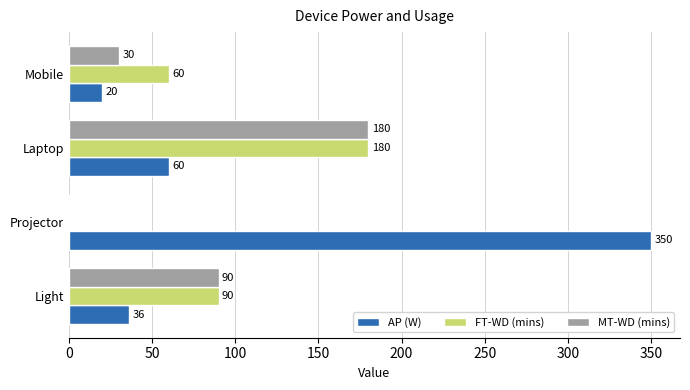

What is the greatest value displayed?

350